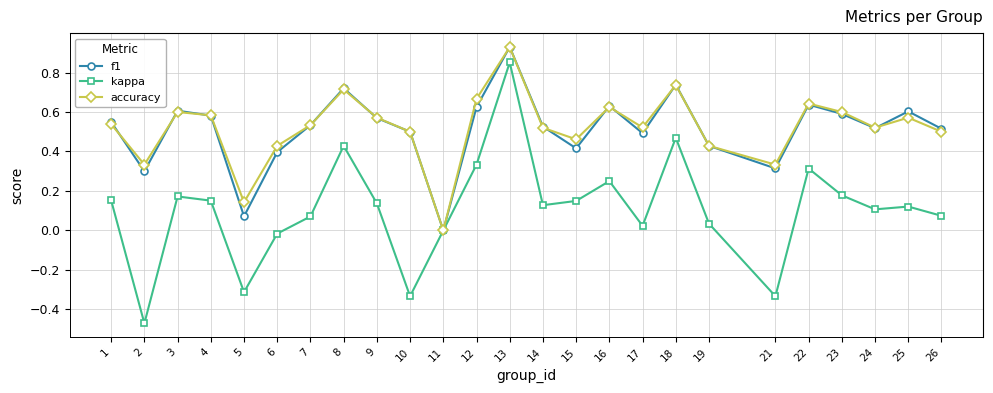

At which category is the sum across all series the highest?

13